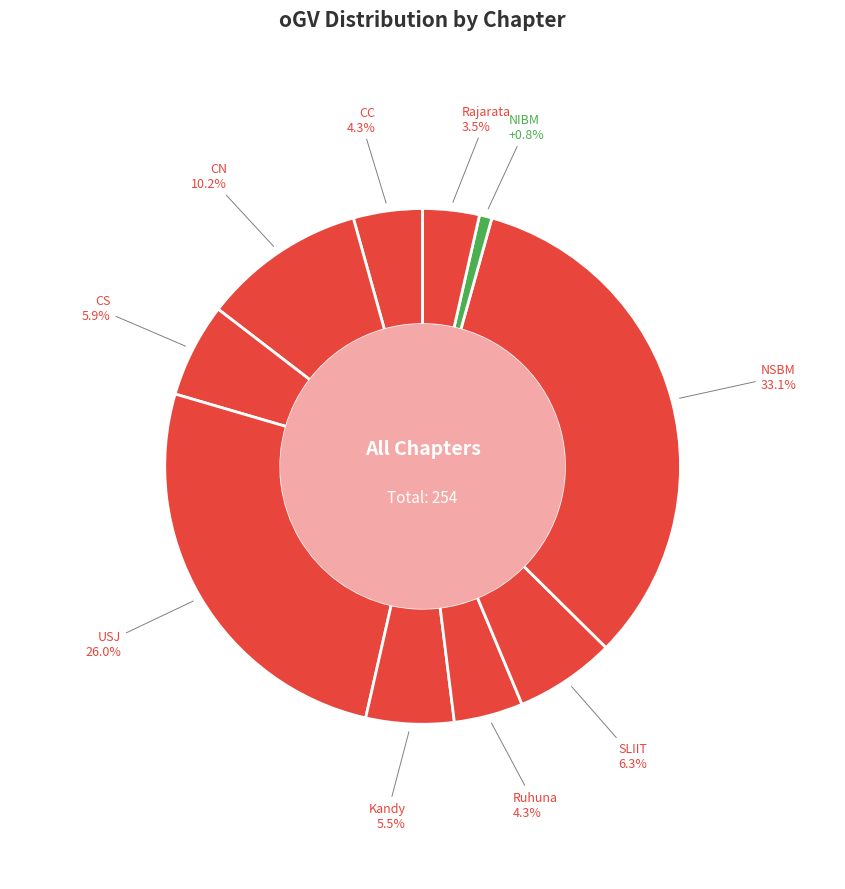

Is it true that CN is 10% of the pie?

True